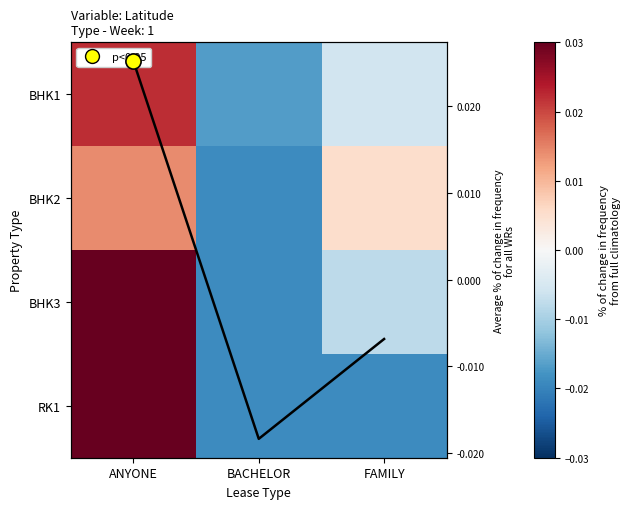

How many data points in BHK1 are above 0?

1